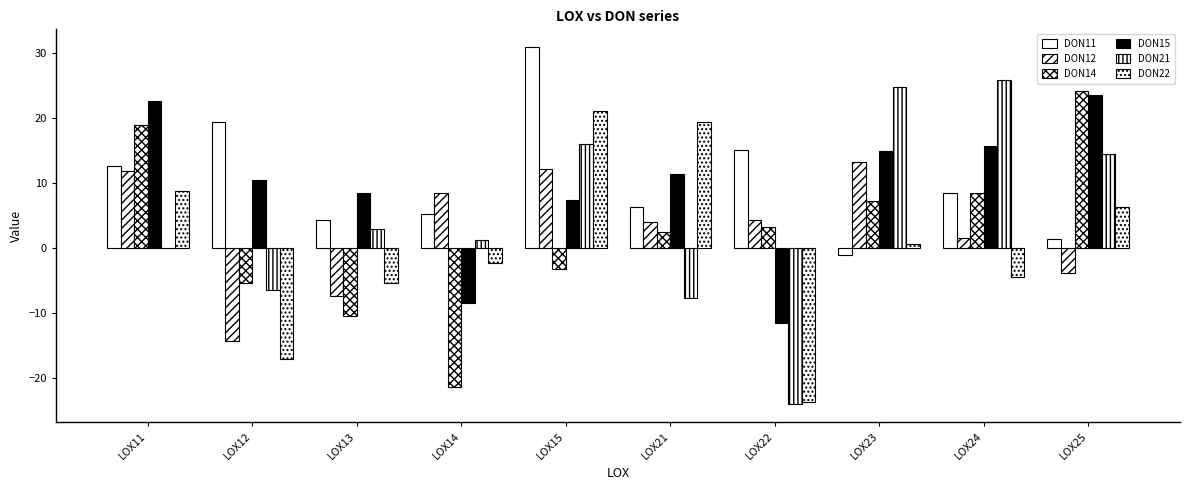

At LOX11, list the series in order from smallest to largest.

DON21, DON22, DON12, DON11, DON14, DON15